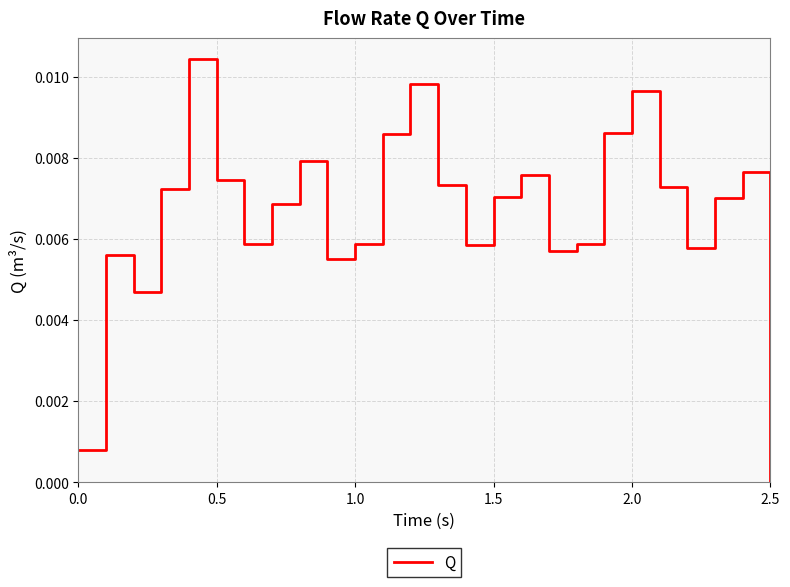

Which label corresponds to the smallest value in the chart?

2.5